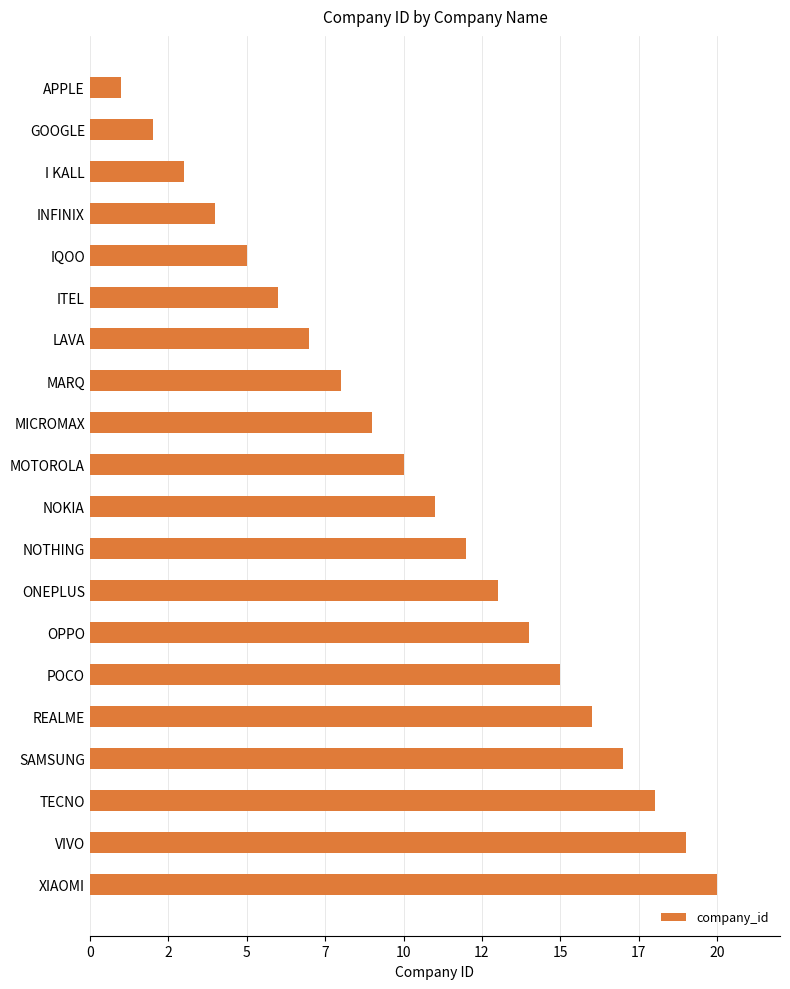

Does the chart contain any negative values?

No